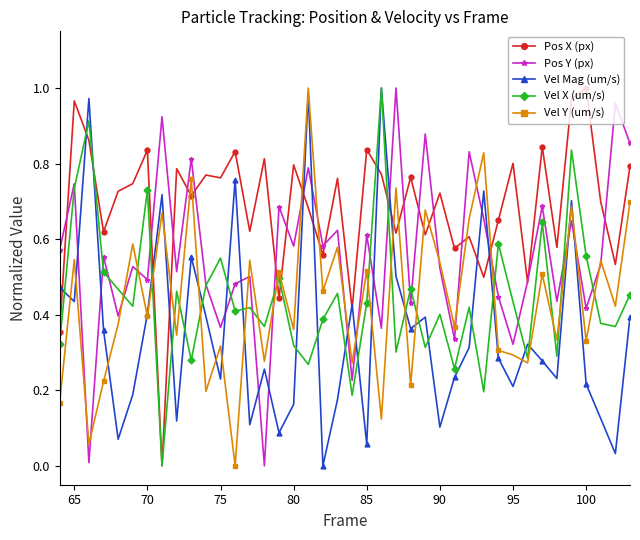

Which series has the largest total across all categories?

Pos X (px)